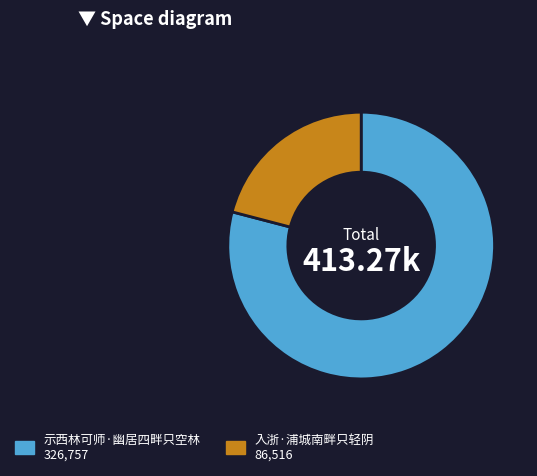

How many slices are in this pie chart?

2